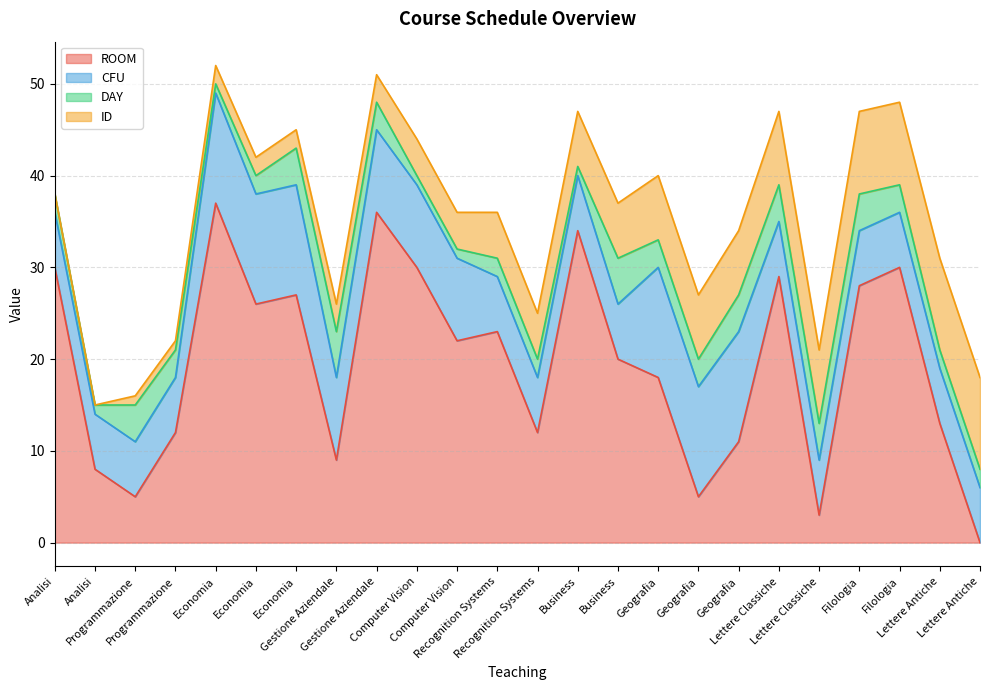

What is the label of the 15th point from the right?

Computer Vision